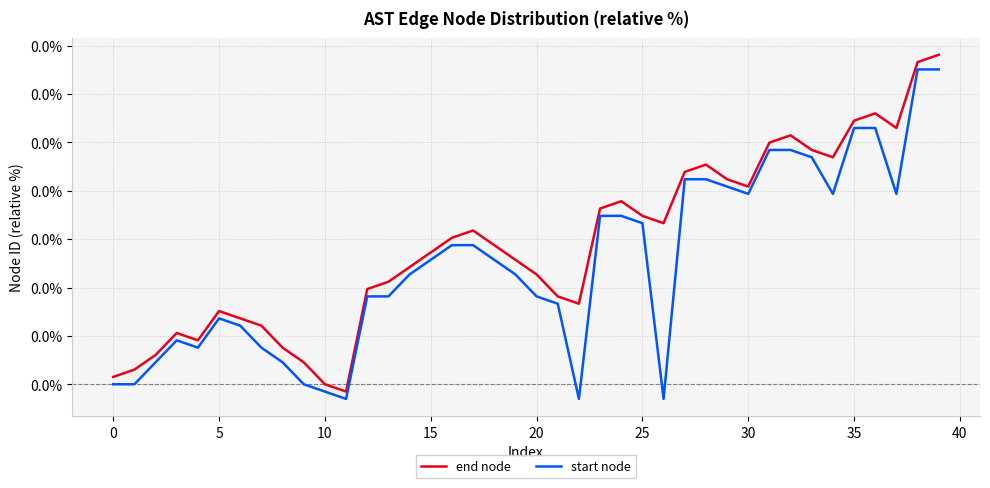

Does the chart have visible grid lines?

Yes